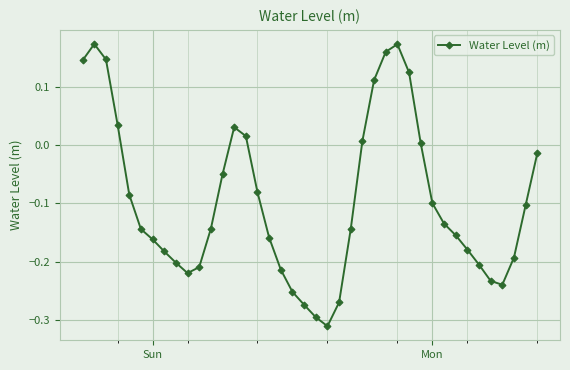

How many interior local valleys (lower than both neighbors) does the data have?

3